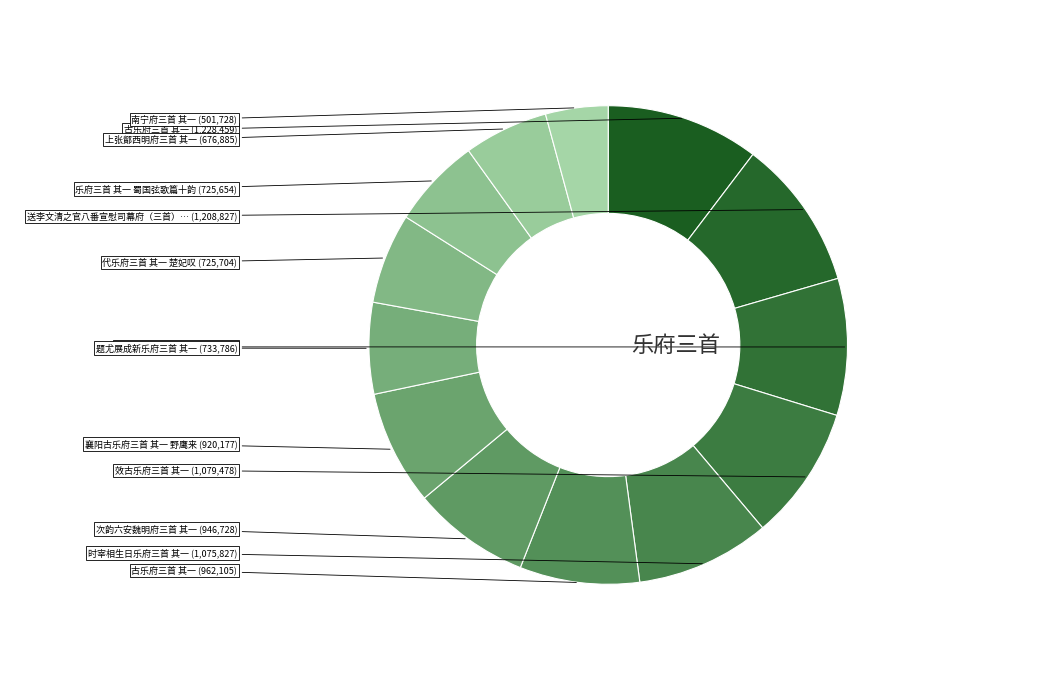

Which category has the smallest portion of the pie?

南宁府三首 其一